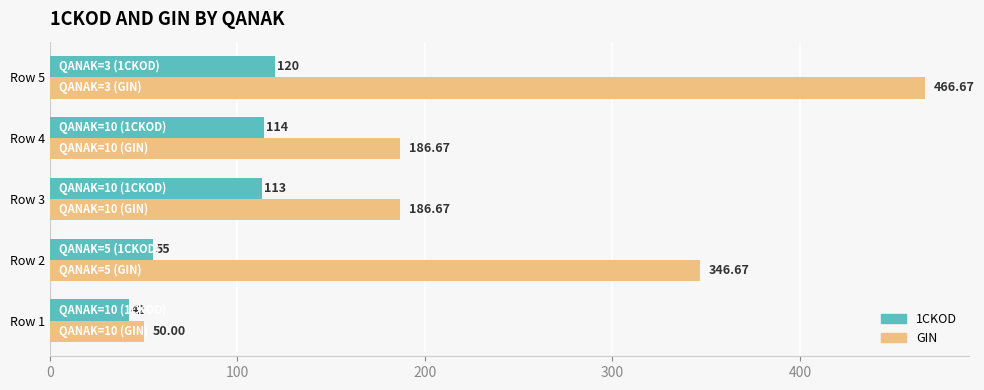

Which series has the largest range (max minus min)?

GIN